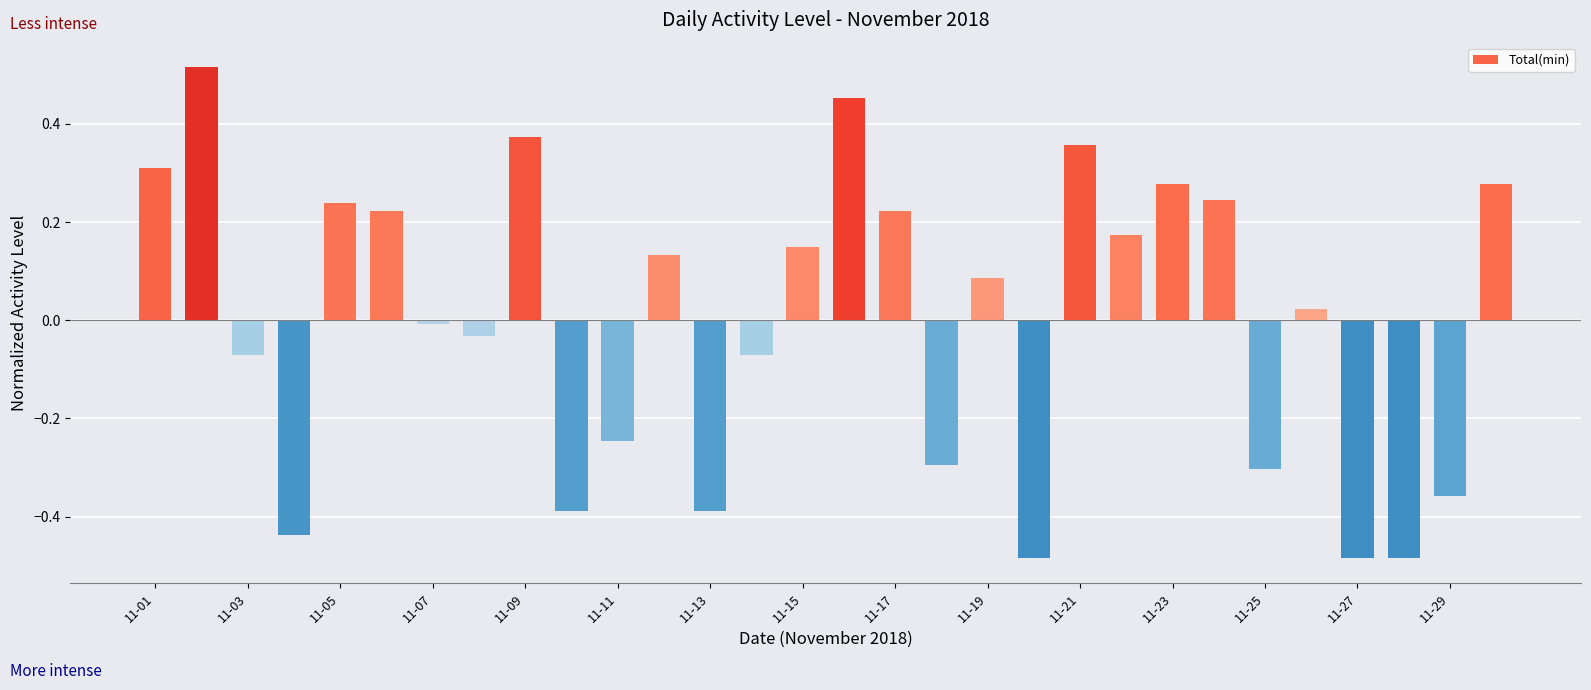

What is the difference between the maximum and minimum values?

1.0